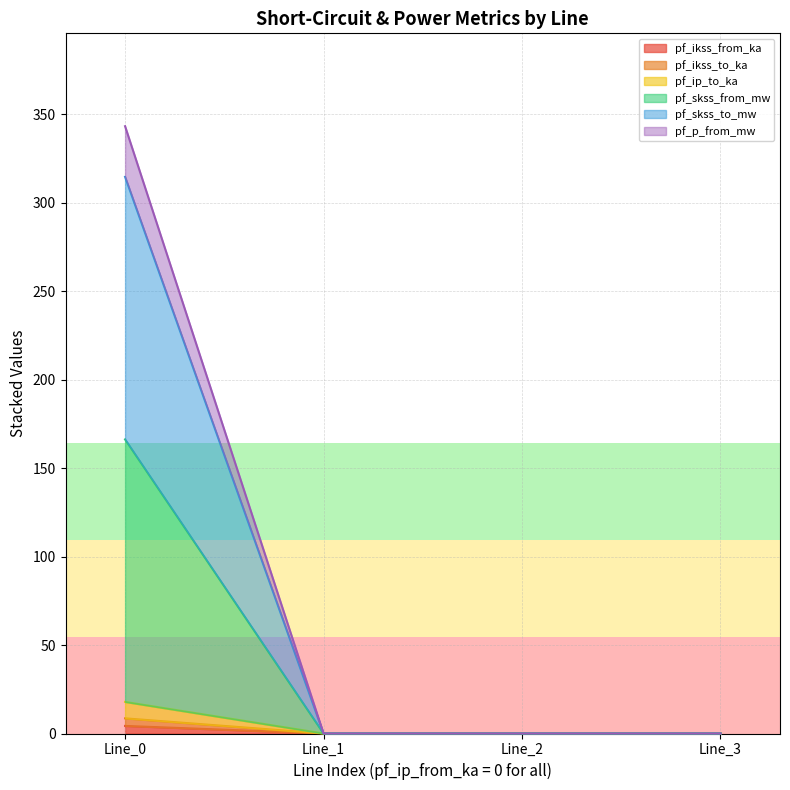

How many data points does each series have?

4